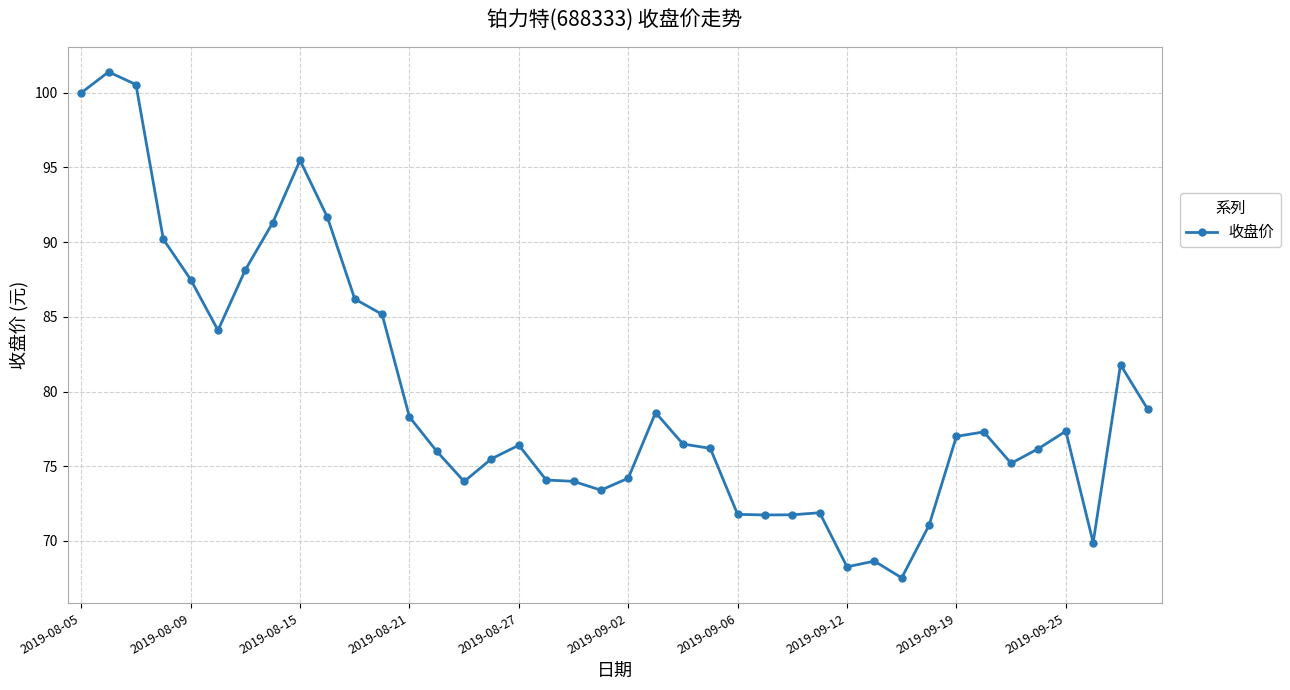

What is the average value?

79.6